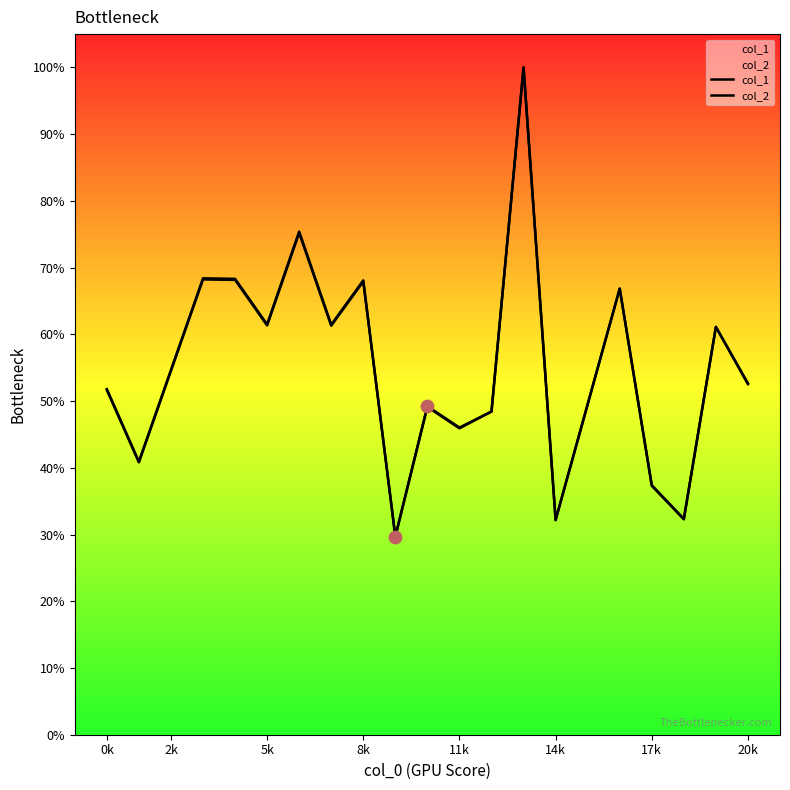

Which series has the largest total across all categories?

col_2